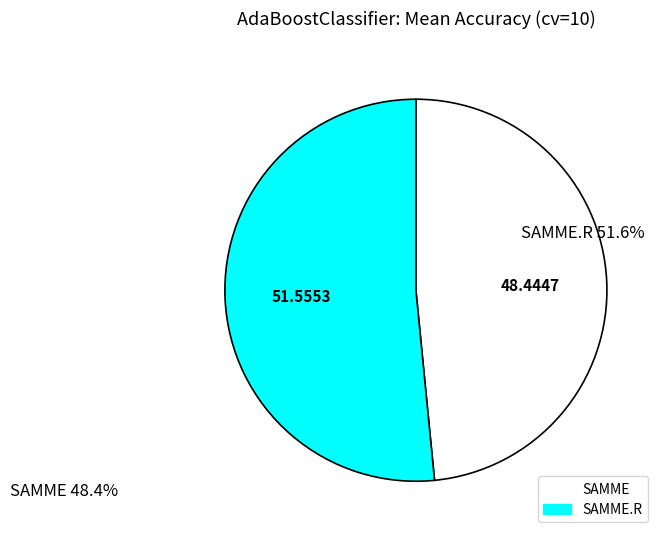

Does any single category account for the majority?

Yes